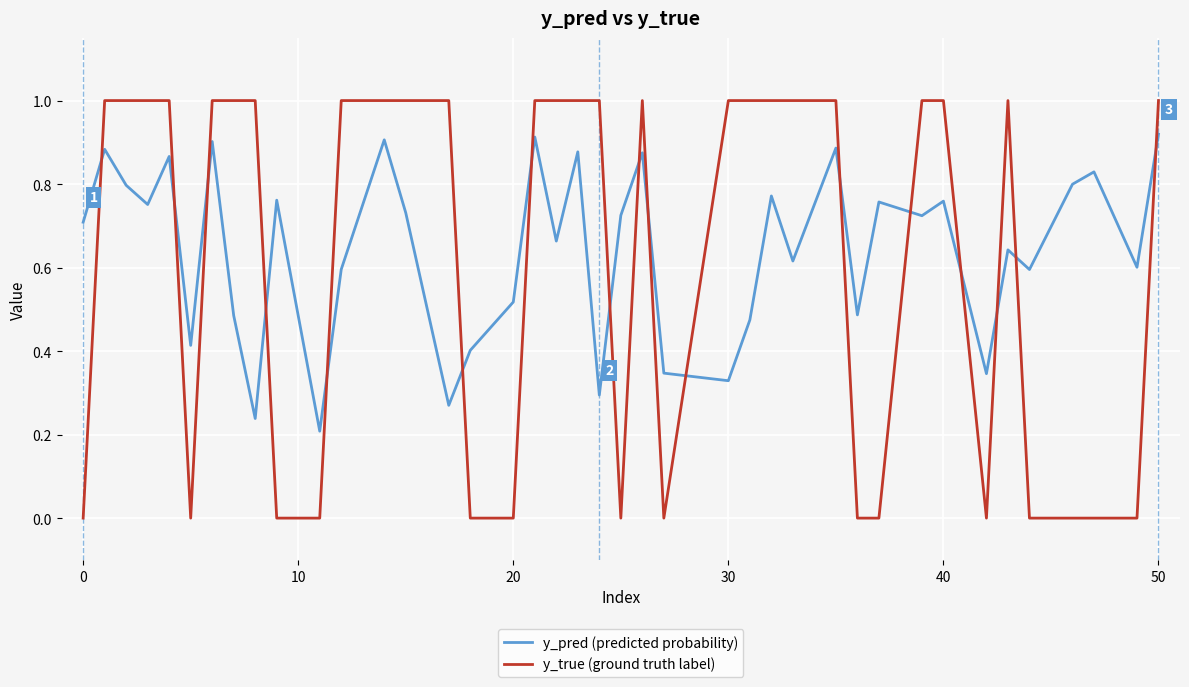

Which series has the largest range (max minus min)?

y_true (ground truth label)